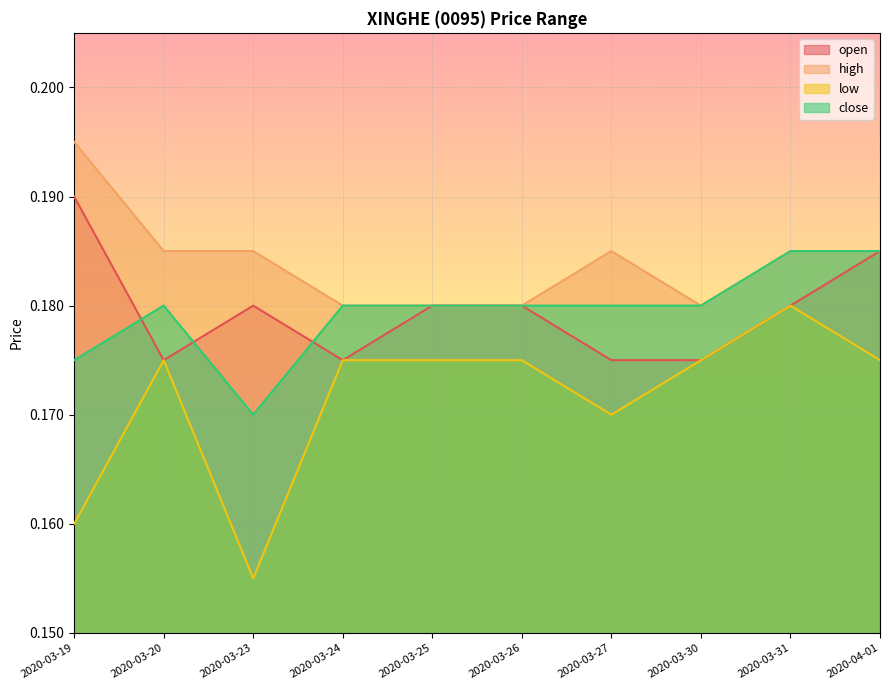

What position from the left is 2020-03-31?

9